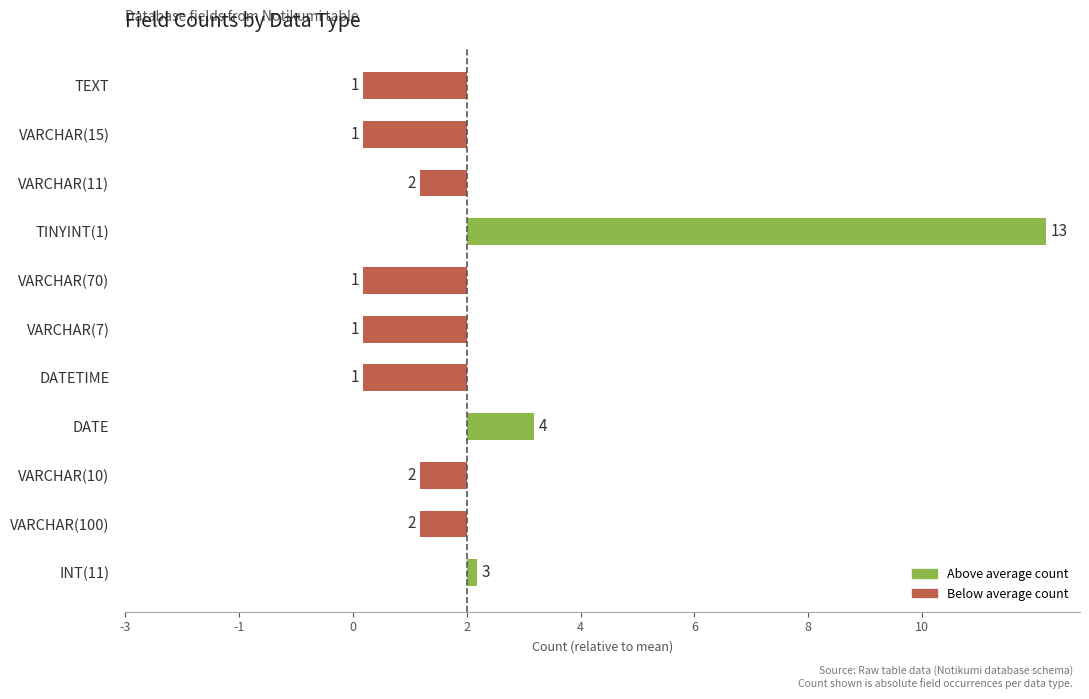

Are the bars horizontal?

Yes